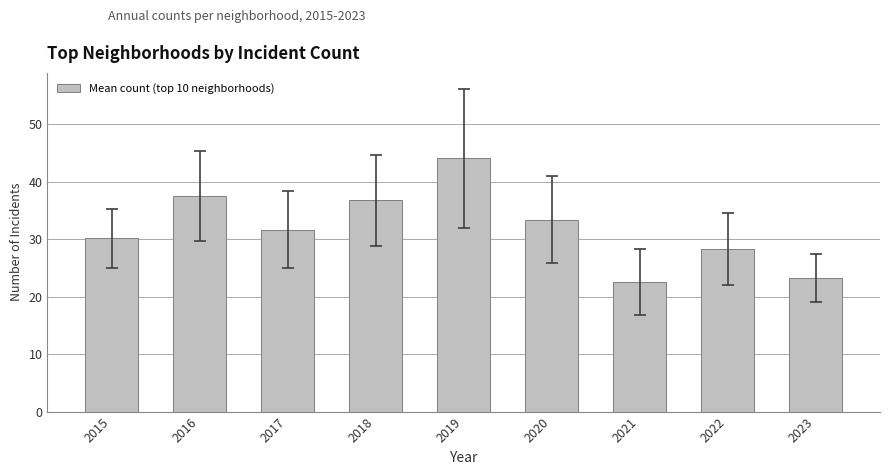

Where does the data first go above 31?

2016